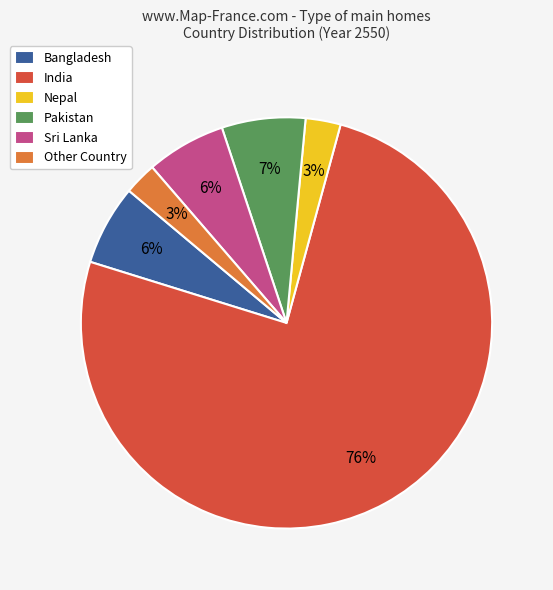

What is the largest slice in the pie chart?

India